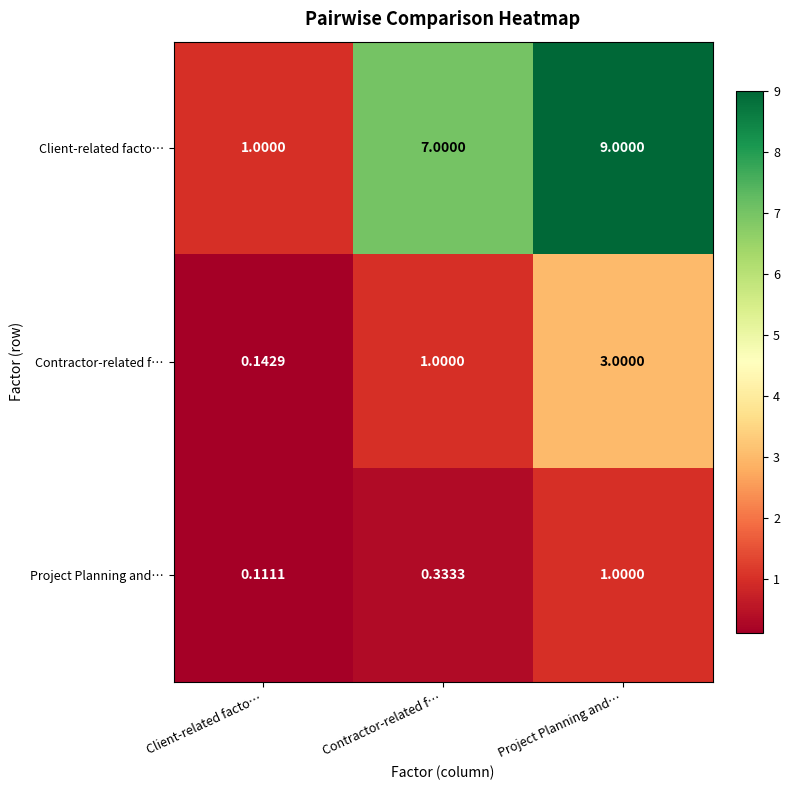

What is the difference between the highest and lowest values at Client-related facto…?

0.9